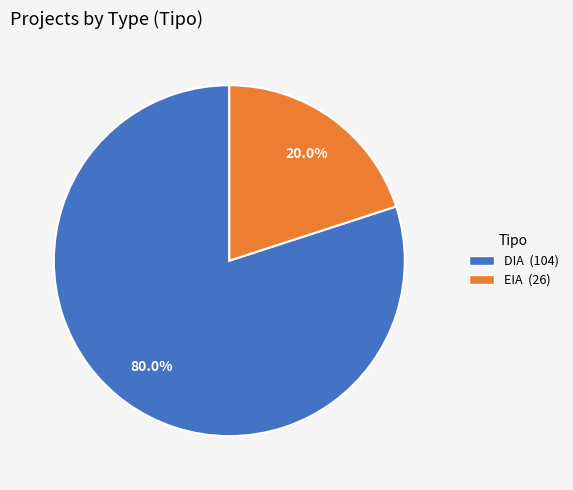

To the nearest percent, what is the difference between the largest and smallest slice percentages?

60%